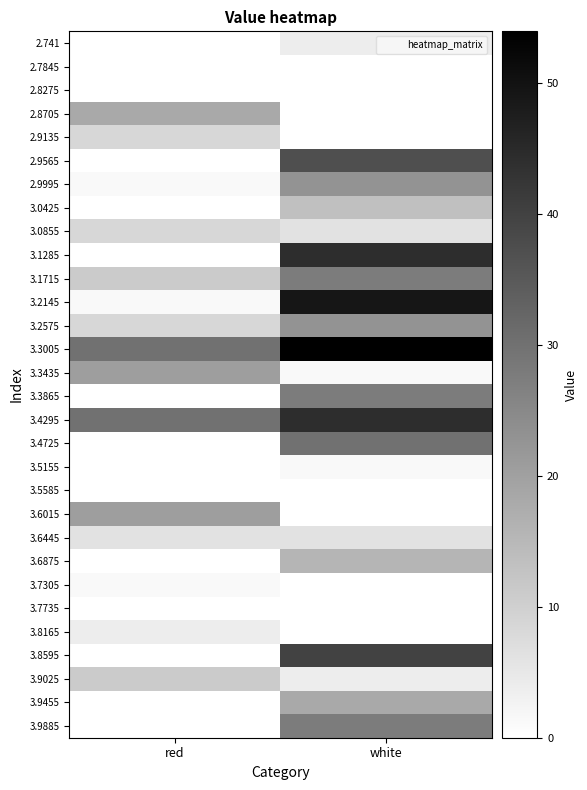

Reading right to left, transcribe all the data shown in this chart.

2.741: white=3.8	red=0.0
2.7845: white=0.0	red=0.0
2.8275: white=0.0	red=0.0
2.8705: white=0.0	red=18.1
2.9135: white=0.0	red=8.6
2.9565: white=37.2	red=0.0
2.9995: white=22.9	red=1.4
3.0425: white=13.4	red=0.0
3.0855: white=6.2	red=8.6
3.1285: white=44.4	red=0.0
3.1715: white=27.7	red=11.0
3.2145: white=49.2	red=1.4
3.2575: white=22.9	red=8.6
3.3005: white=53.9	red=30.1
3.3435: white=1.4	red=20.5
3.3865: white=27.7	red=0.0
3.4295: white=44.4	red=30.1
3.4725: white=30.1	red=0.0
3.5155: white=1.4	red=0.0
3.5585: white=0.0	red=0.0
3.6015: white=0.0	red=20.5
3.6445: white=6.2	red=6.2
3.6875: white=15.8	red=0.0
3.7305: white=0.0	red=1.4
3.7735: white=0.0	red=0.0
3.8165: white=0.0	red=3.8
3.8595: white=39.6	red=0.0
3.9025: white=3.8	red=11.0
3.9455: white=18.1	red=0.0
3.9885: white=27.7	red=0.0